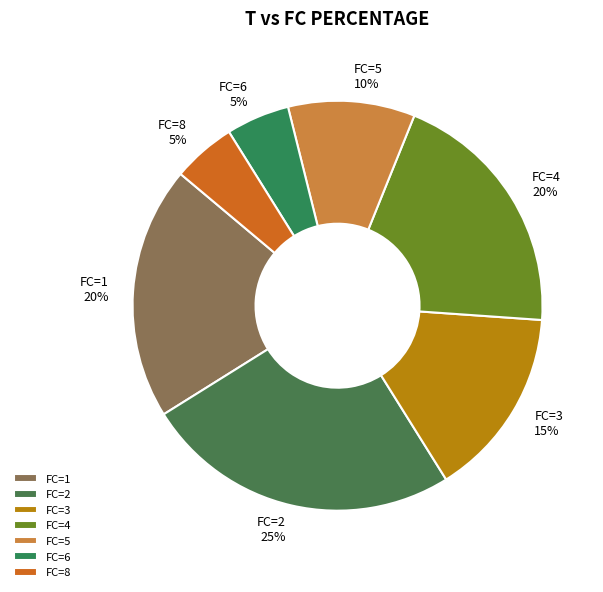

How many slices are in this pie chart?

7